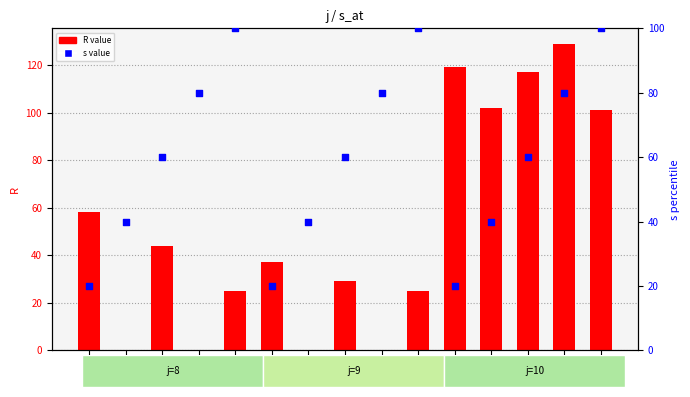

Which series has the largest Y range (max minus min)?

R value